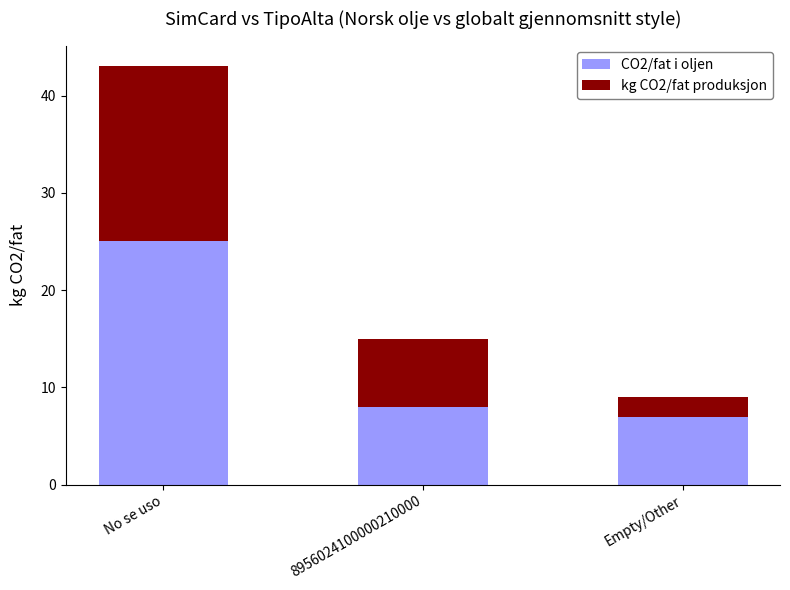

What is the total value across all series at Empty/Other?

9